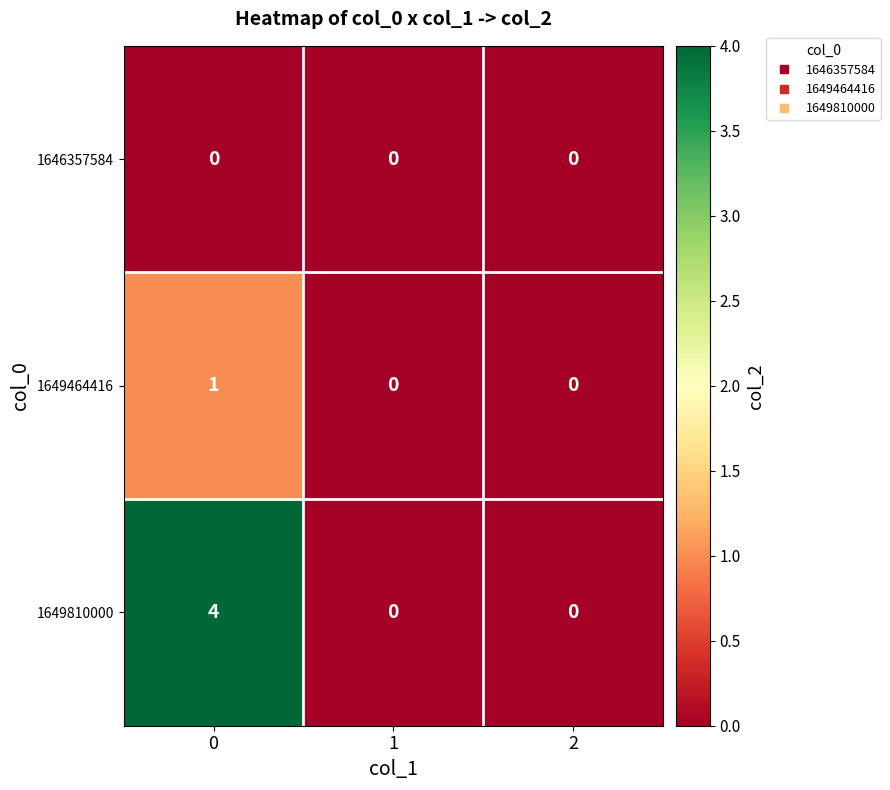

What is the sum of all 1649810000 values?

4